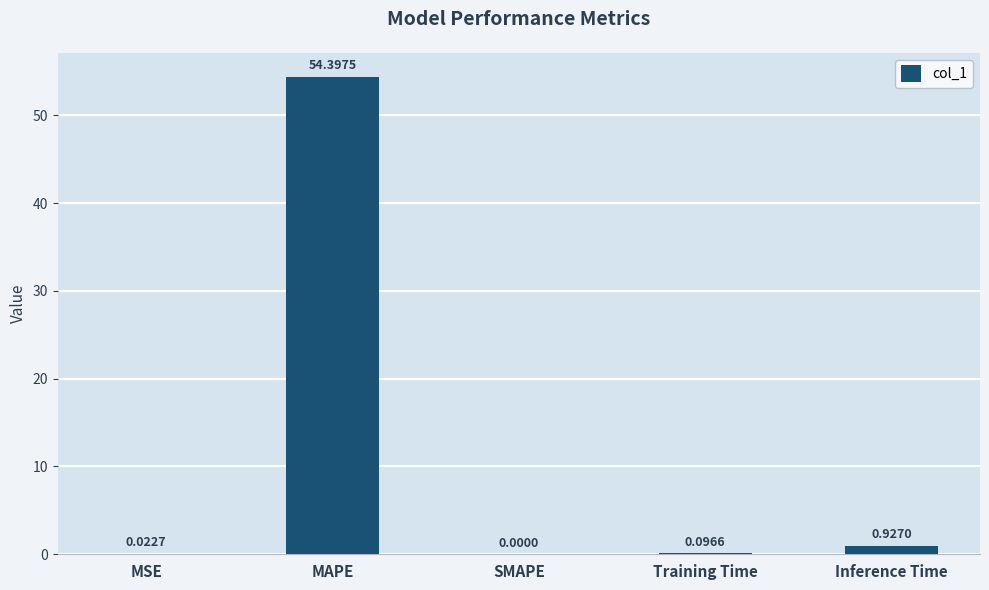

Are the bars horizontal?

No